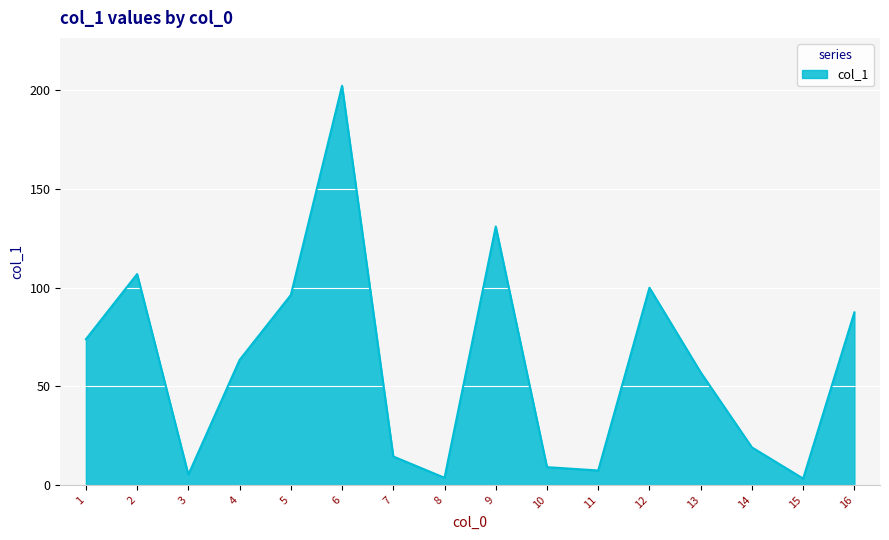

Approximately how many times larger is the value at 2 compared to 12?

1.1